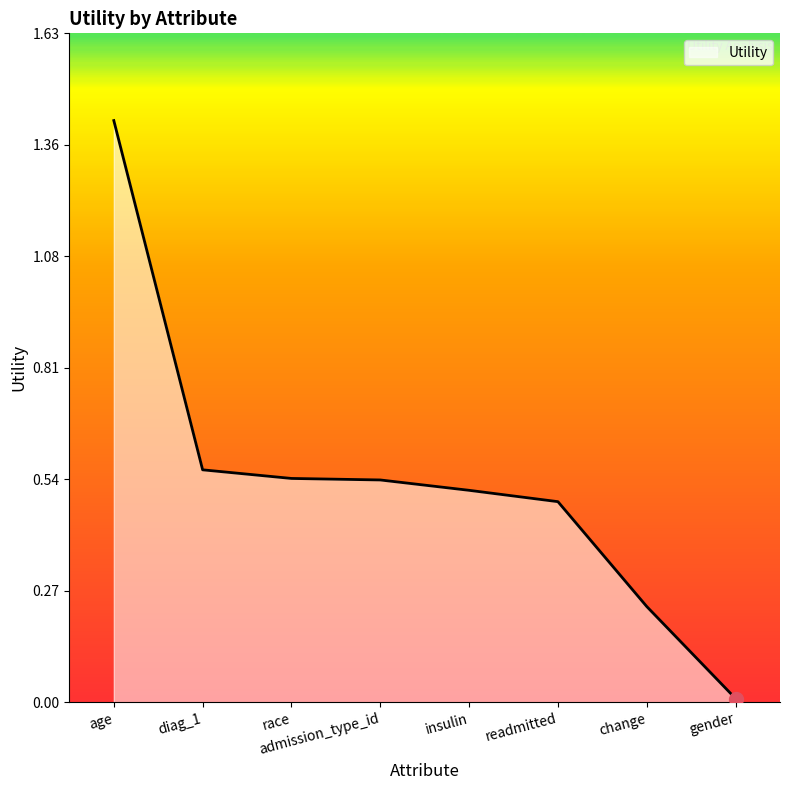

Which has a higher value, diag_1 or admission_type_id?

diag_1